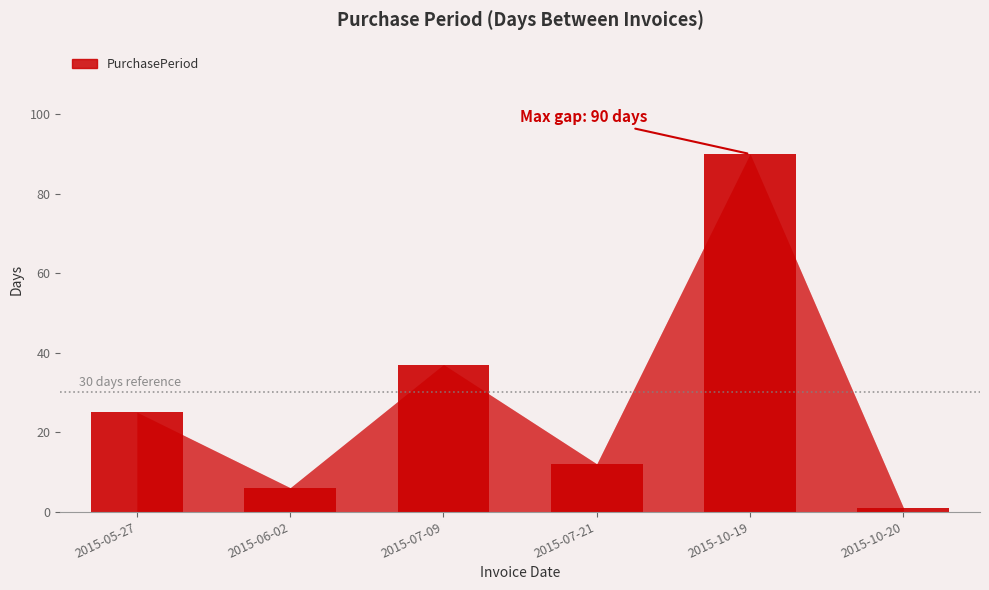

What is the change in value from 2015-05-27 to 2015-06-02?

-19